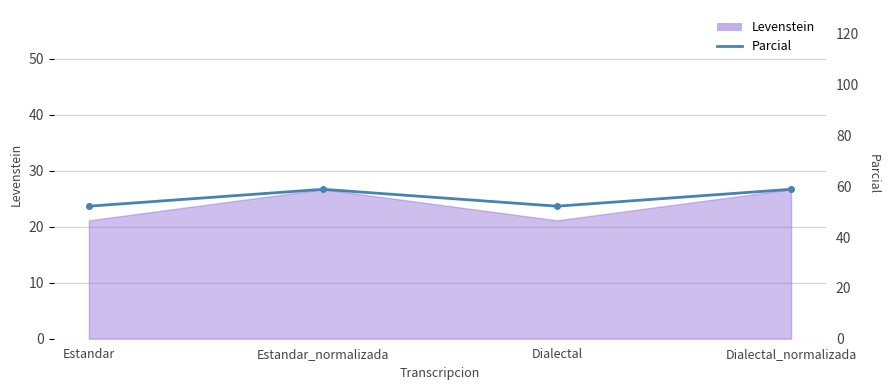

What is the average value?

55.5